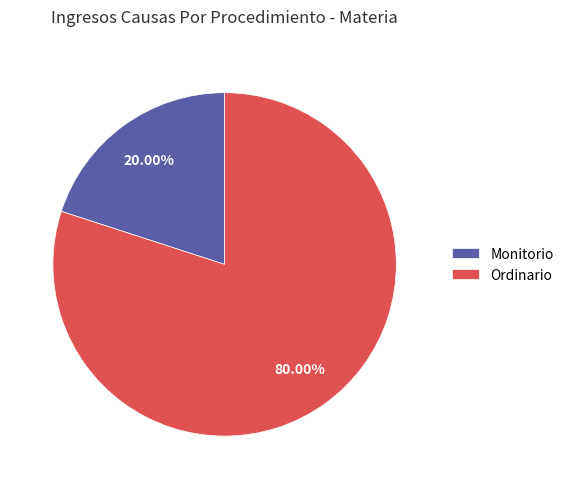

Which category has the smallest portion of the pie?

Monitorio